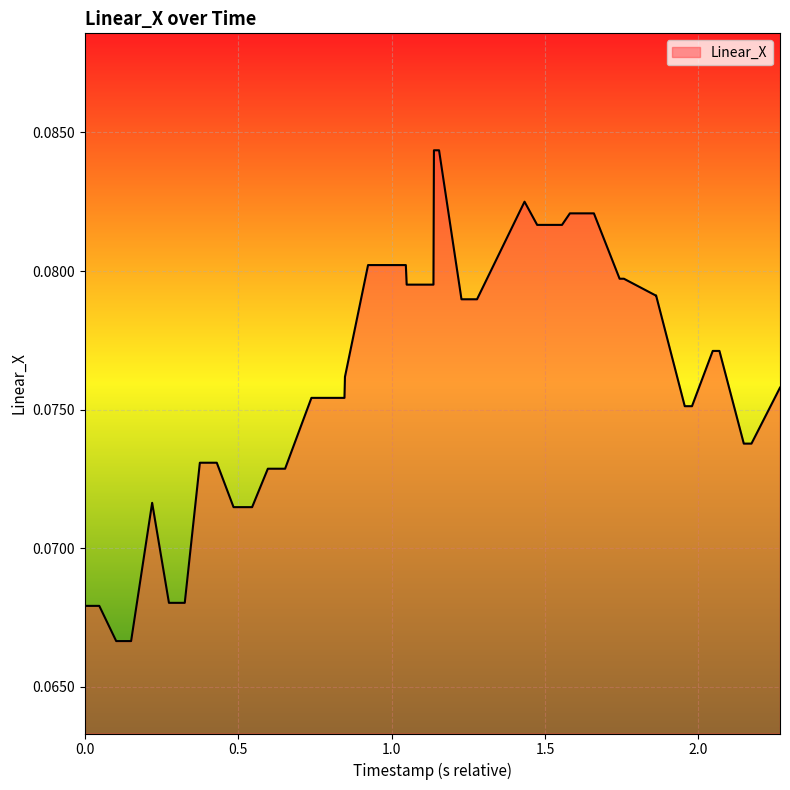

Reading right to left, transcribe all the data shown in this chart.

0.1	0.1	0.1	0.1	0.1	0.1	0.1	0.1	0.1	0.1	0.1	0.1	0.1	0.1	0.1	0.1	0.1	0.1	0.1	0.1	0.1	0.1	0.1	0.1	0.1	0.1	0.1	0.1	0.1	0.1	0.1	0.1	0.1	0.1	0.1	0.1	0.1	0.1	0.1	0.1